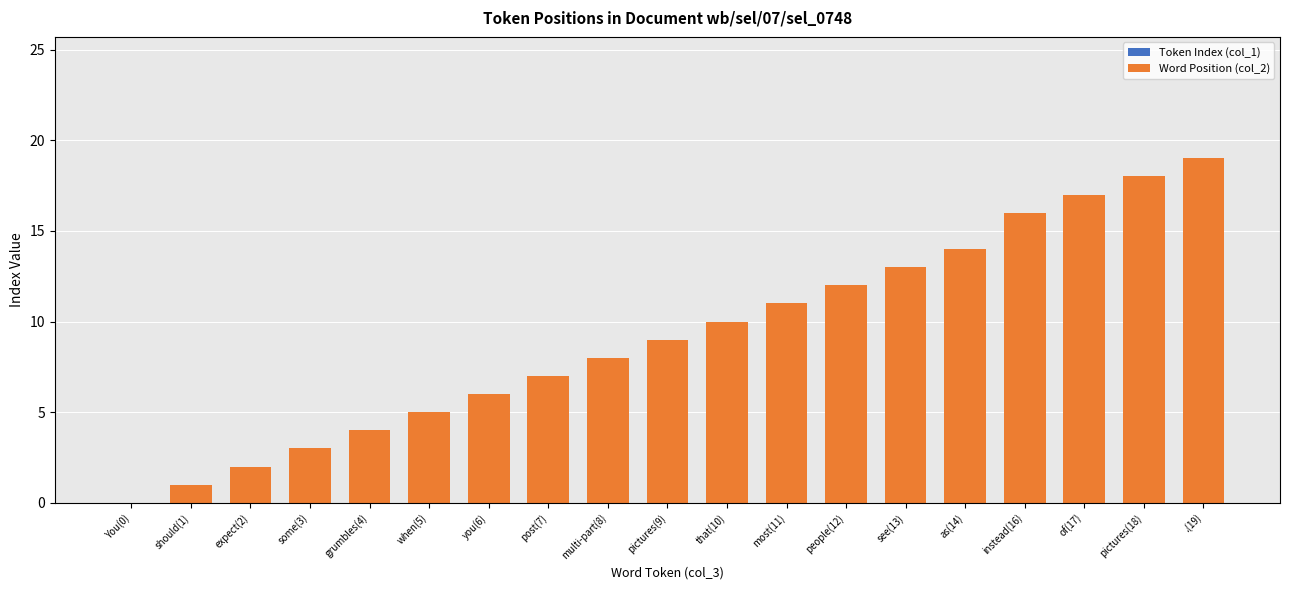

How many distinct data groups are displayed?

1